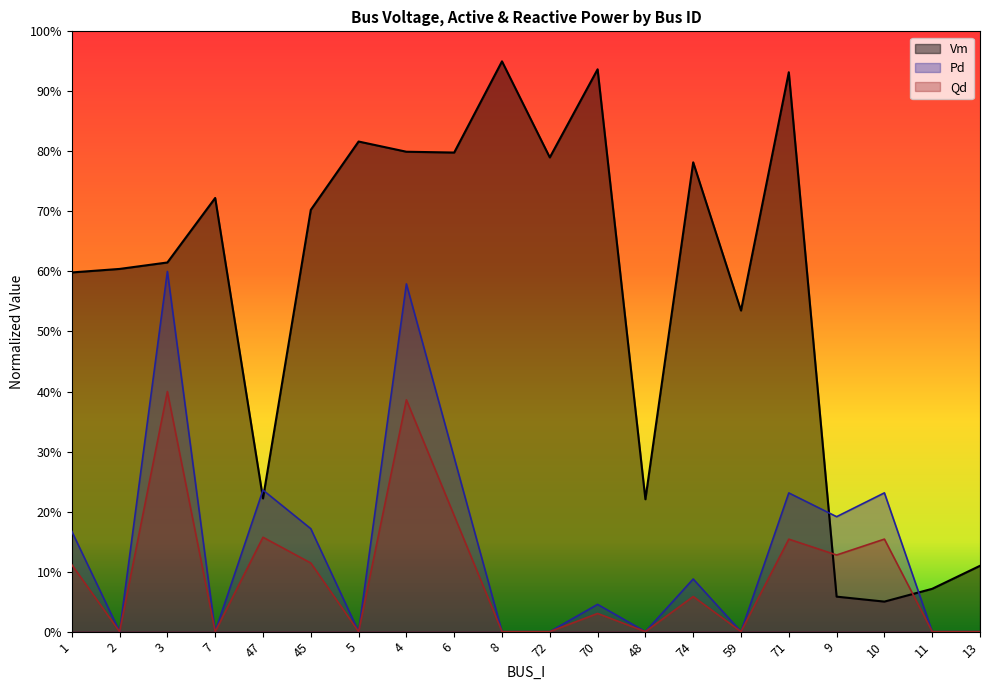

How many interior local valleys does the Pd series have?

6